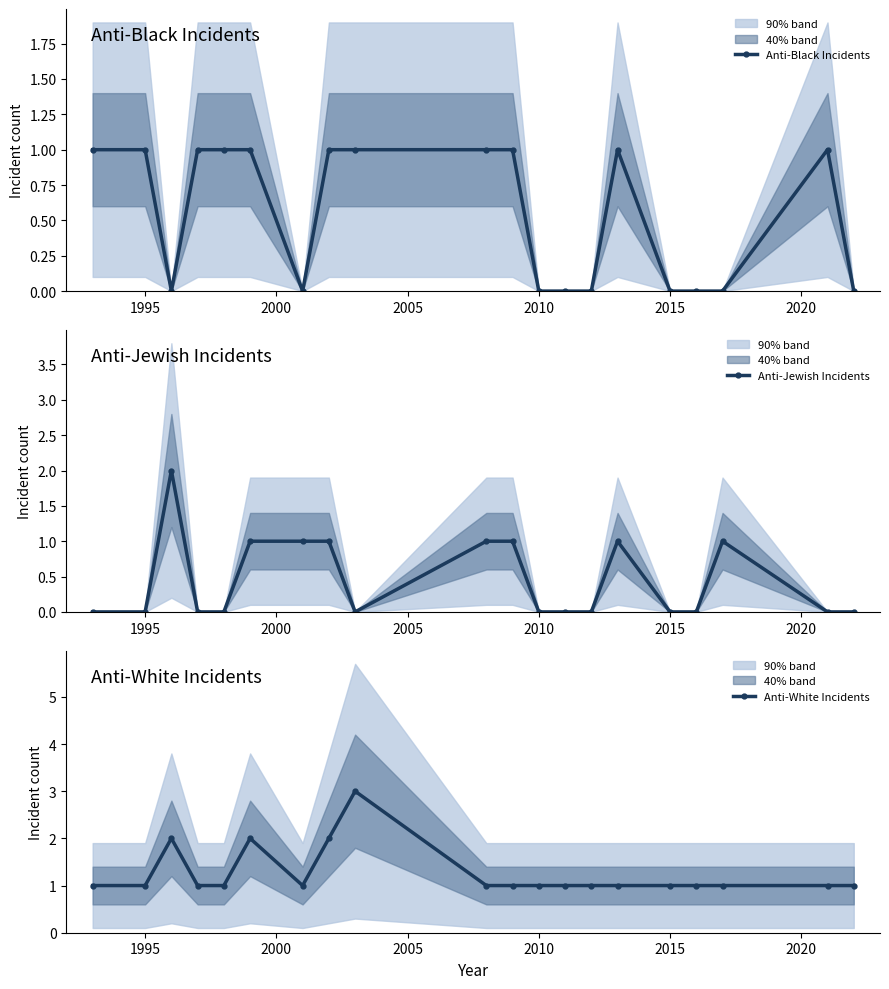

True or false: Anti-Jewish Incidents and Anti-White Incidents cross at least once.

False